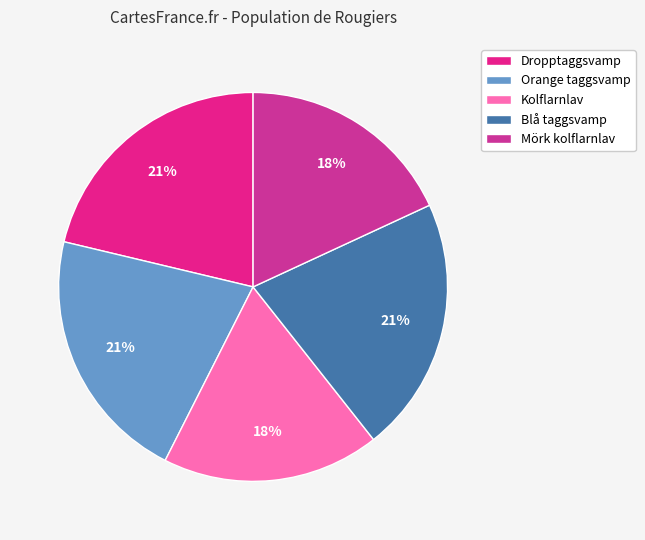

How many slices are in this pie chart?

5